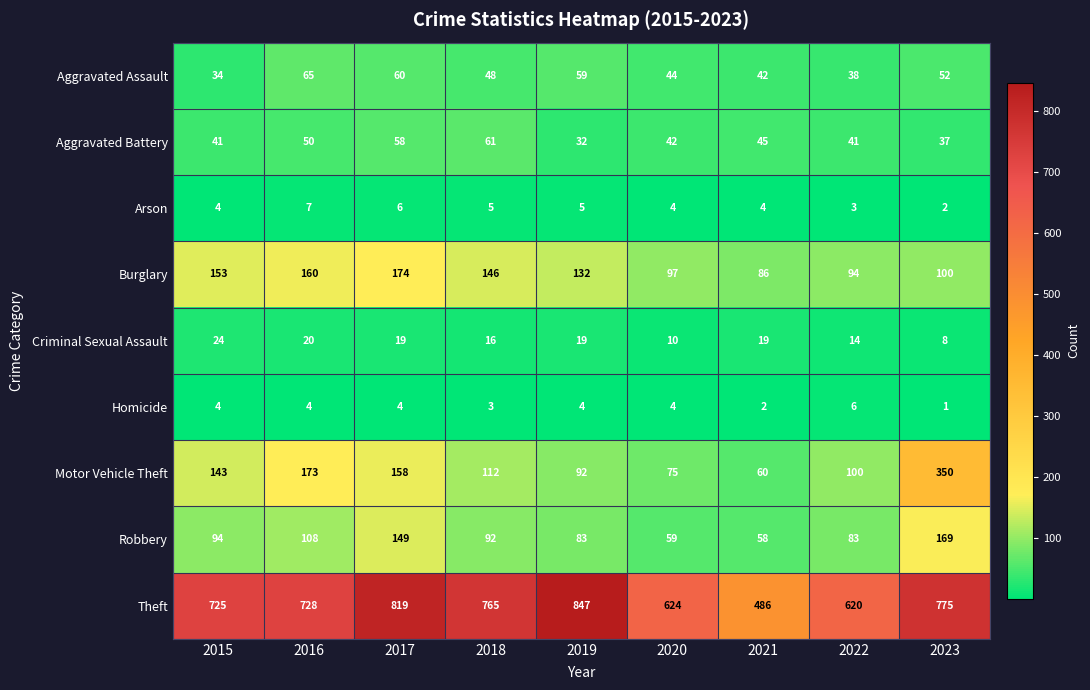

The value of Aggravated Assault at 2018 is 48. True or false?

True